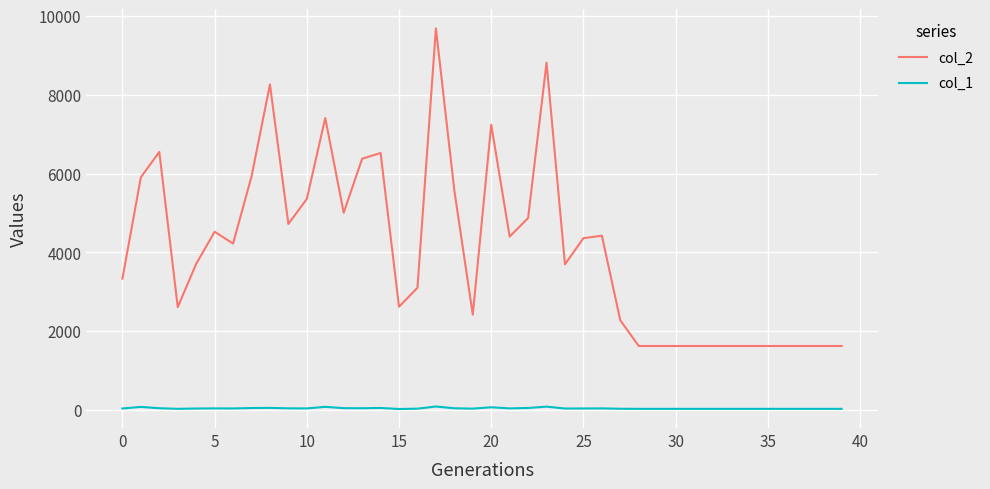

List the series in order of their overall mean, lowest first.

col_1, col_2